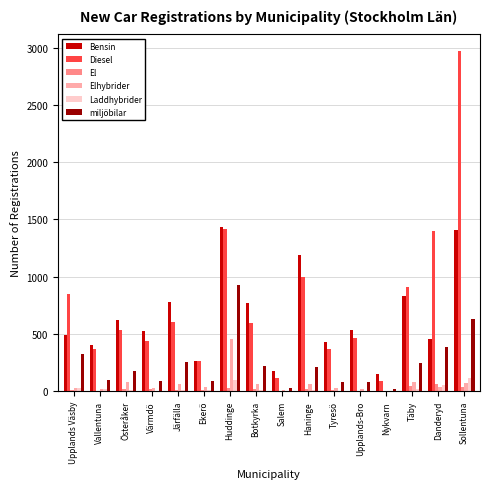

At which label does Laddhybrider first exceed 11?

Upplands Väsby